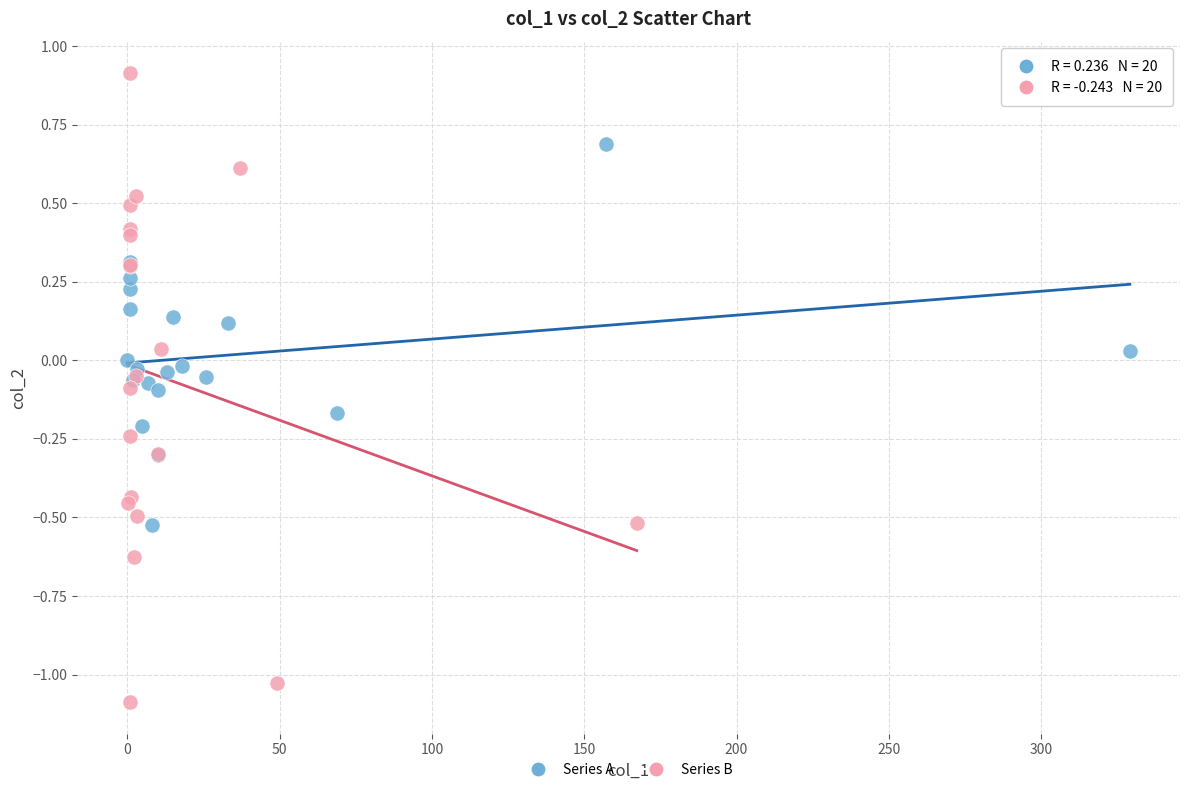

Which series has the widest spread of Y values?

Series B